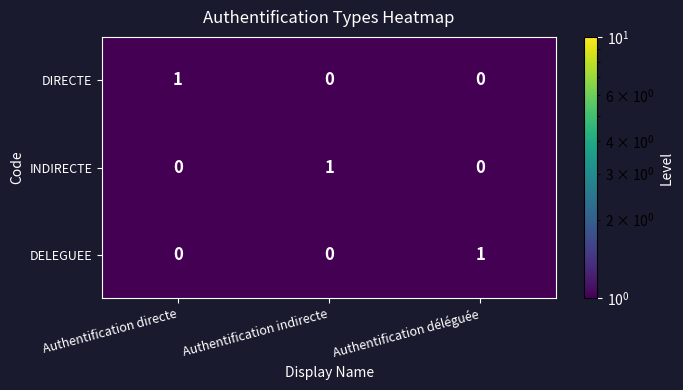

At how many categories does at least one series exceed 0?

3